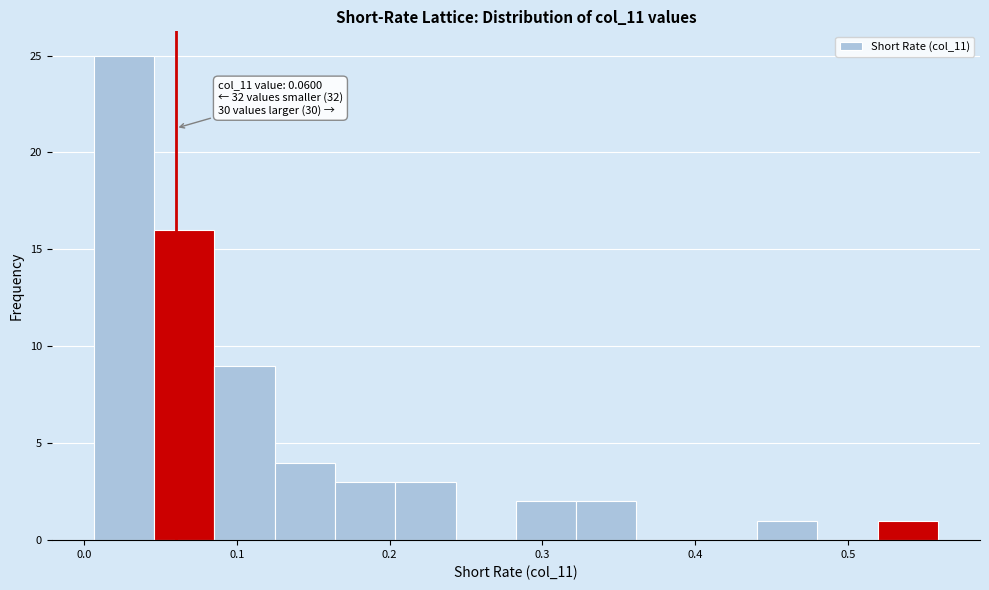

Around what value on the x-axis is the tallest bar? Give the approximate position of its centre, as read against the axis.

0.03